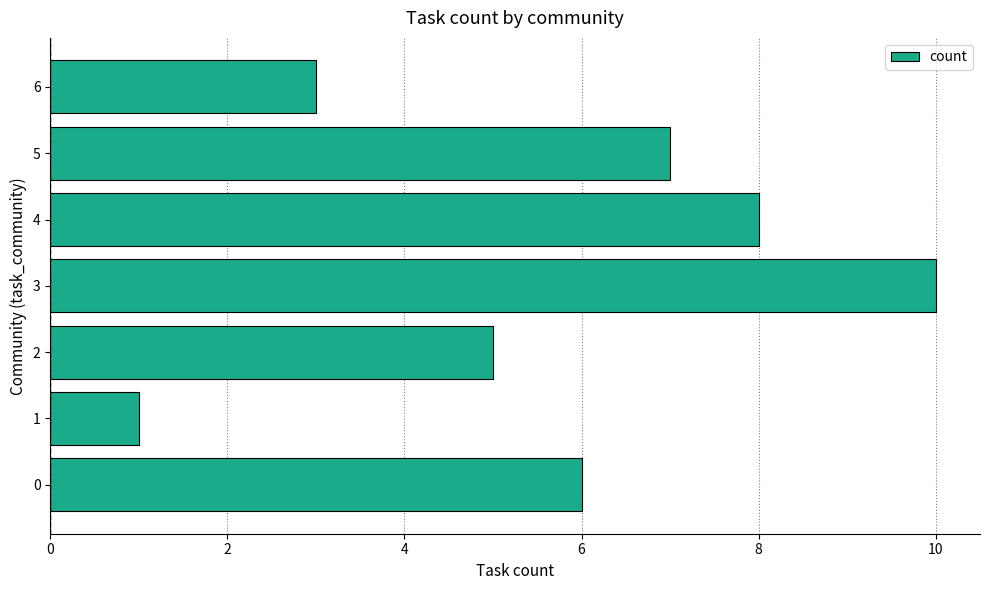

What is the difference between the second highest and second lowest values?

5